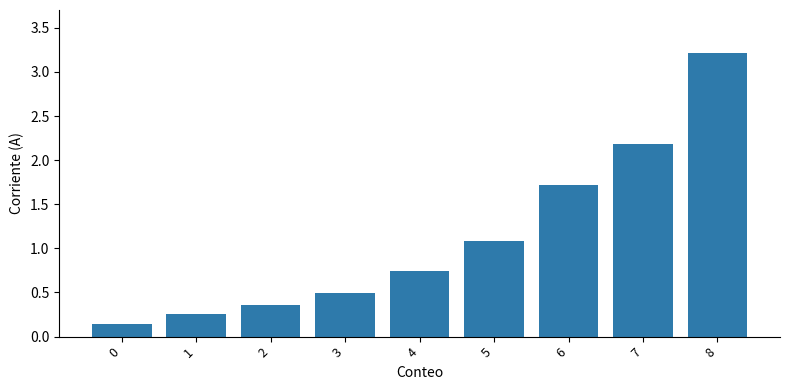

What is the sum of all values?

10.2